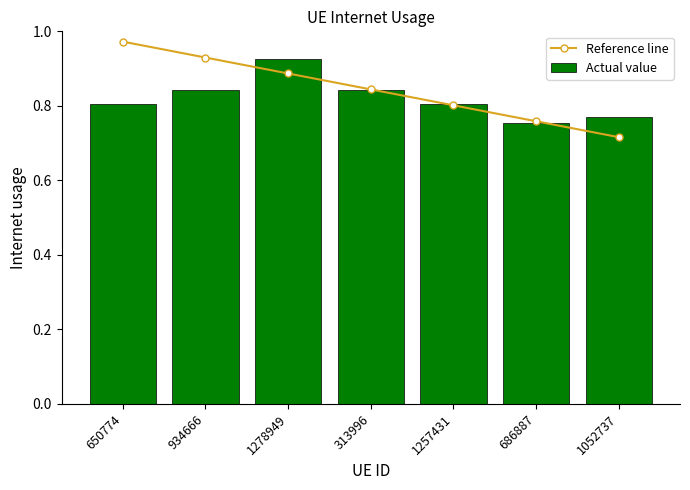

At how many categories does at least one series exceed 0?

7